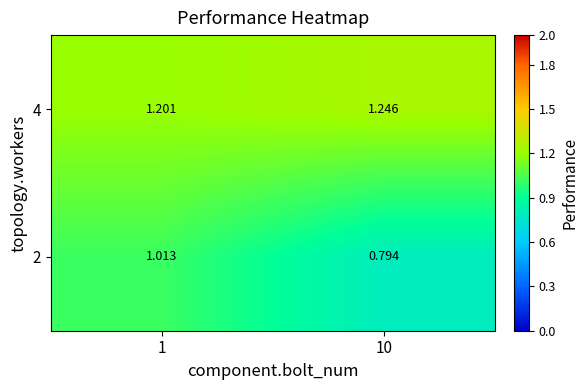

Is the value of 4 at 1 greater than the value of 2 at 10?

Yes